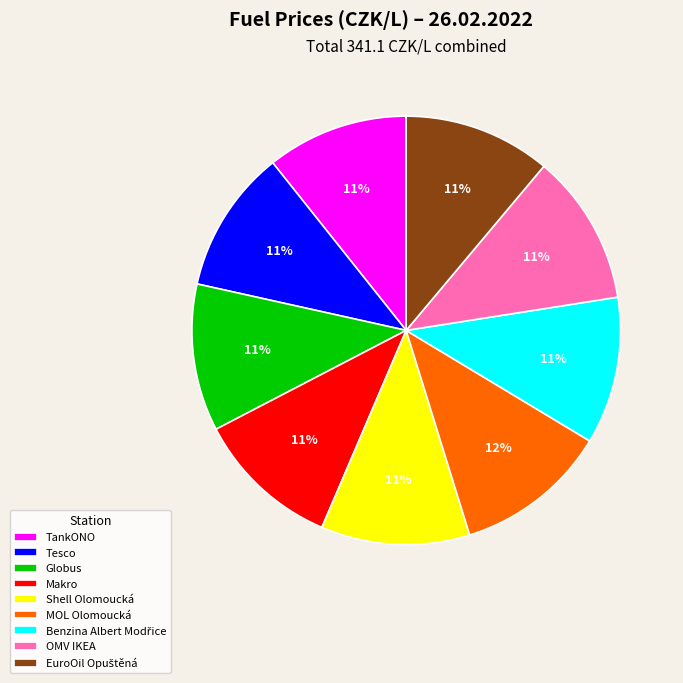

Does any single category account for the majority?

No